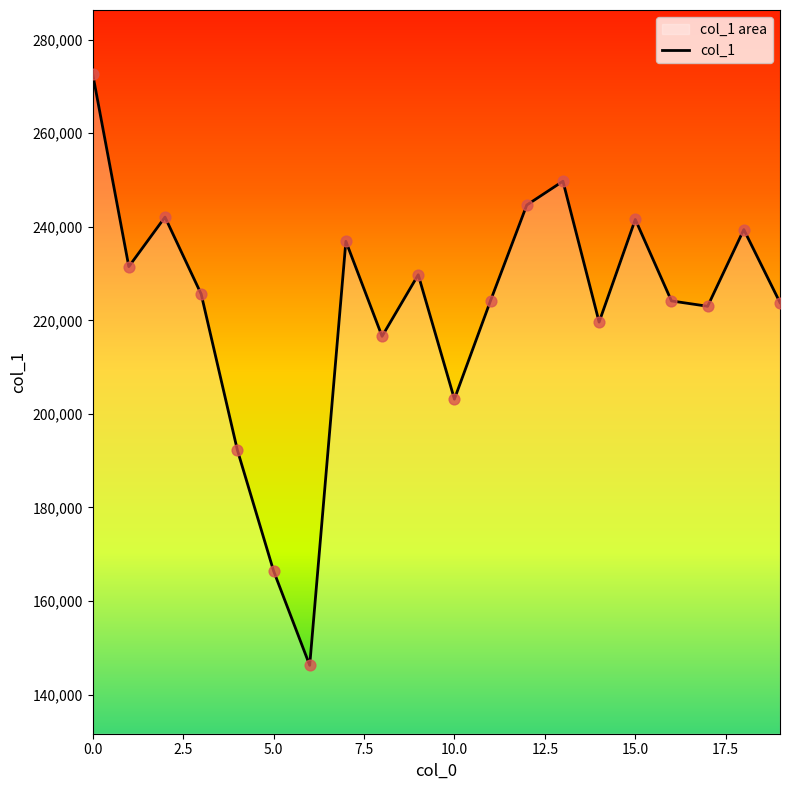

Which has a higher value, 7 or 1?

7